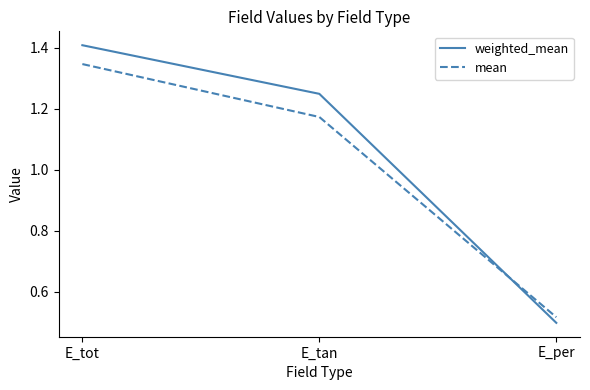

Is it true that weighted_mean equals 0.4 at E_tot?

False